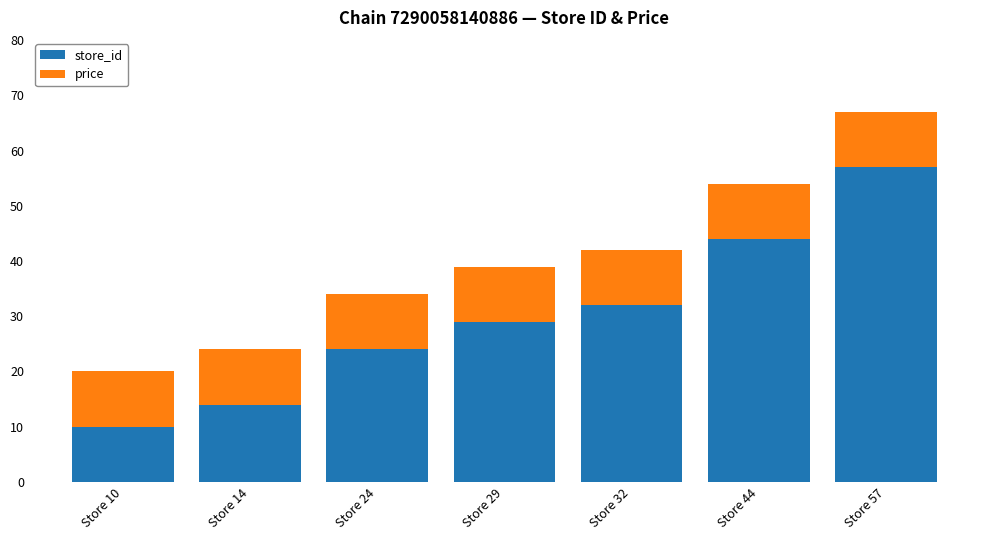

What is the maximum value for store_id?

57